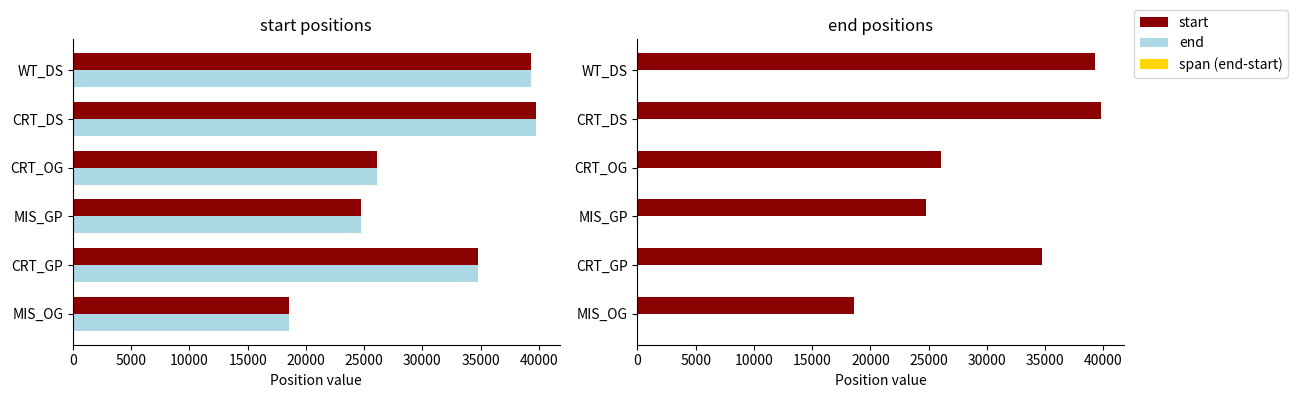

Are the bars horizontal?

Yes